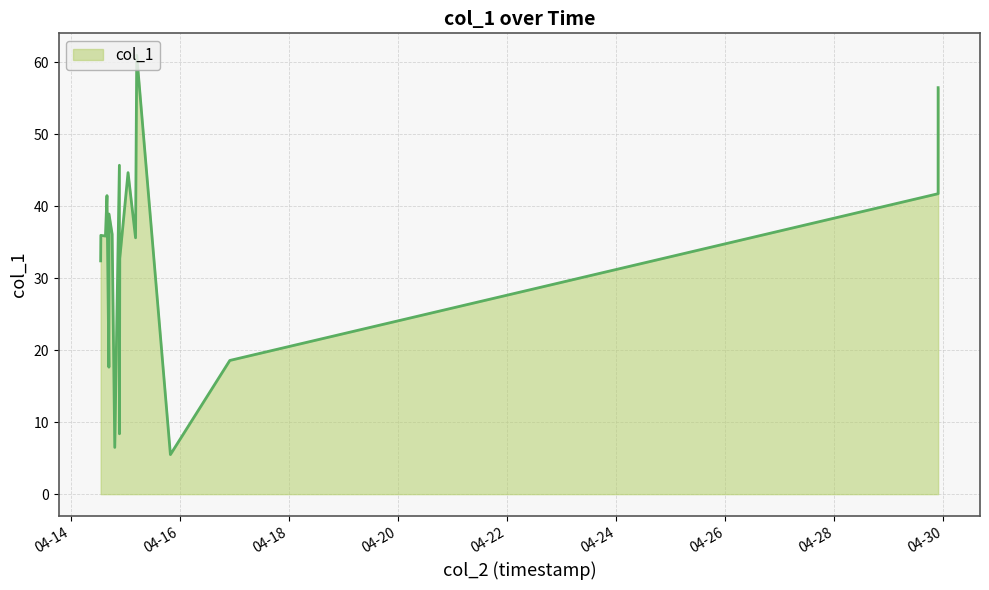

What is the maximum value shown in the chart?

61.0